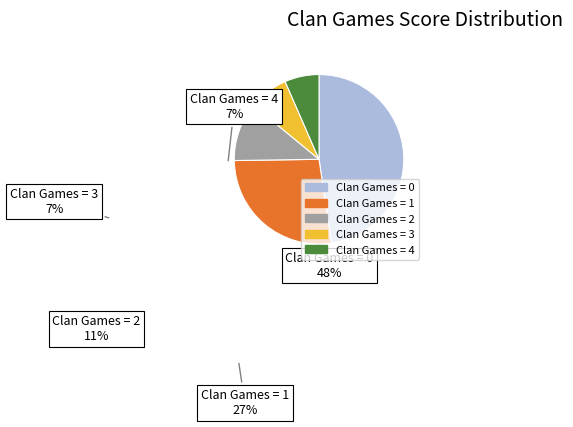

Is there a majority slice in this chart?

No